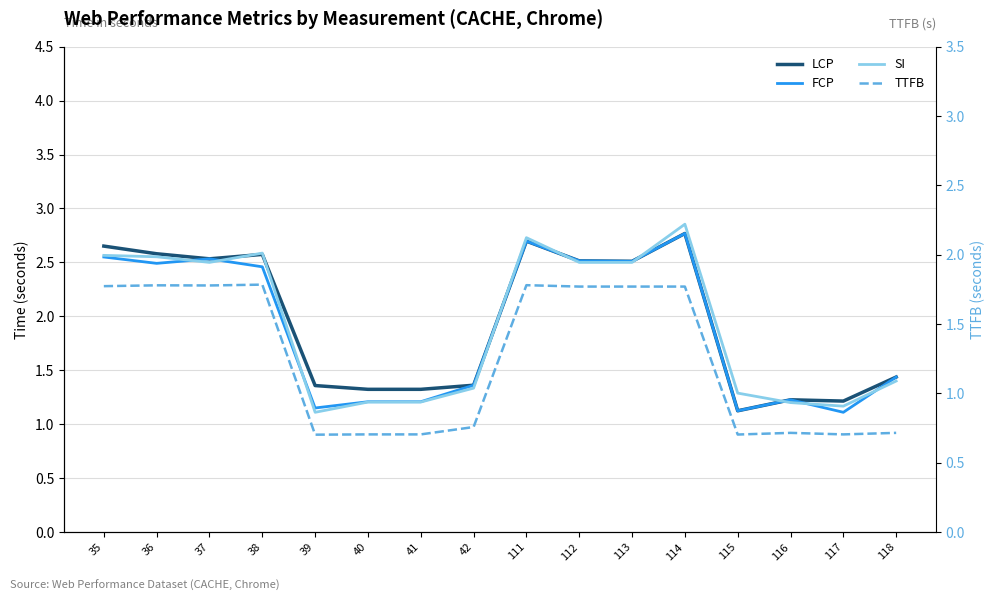

At which category is the sum across all series the highest?

114